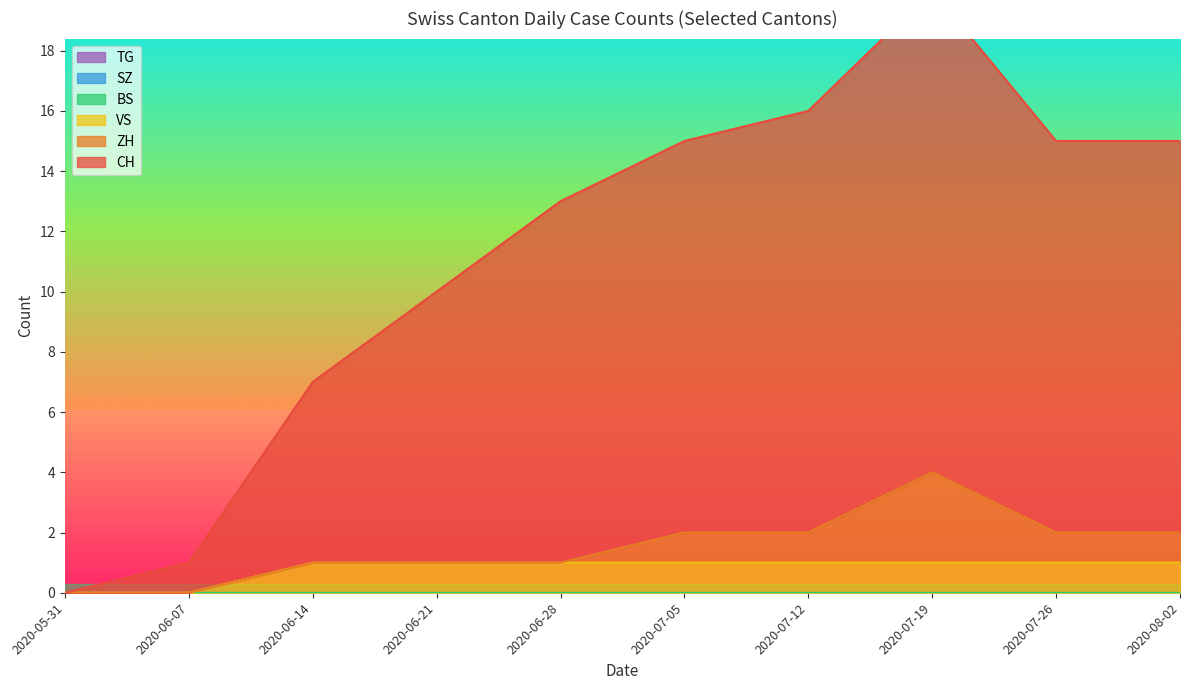

Which category has the highest value across all series?

2020-09-27